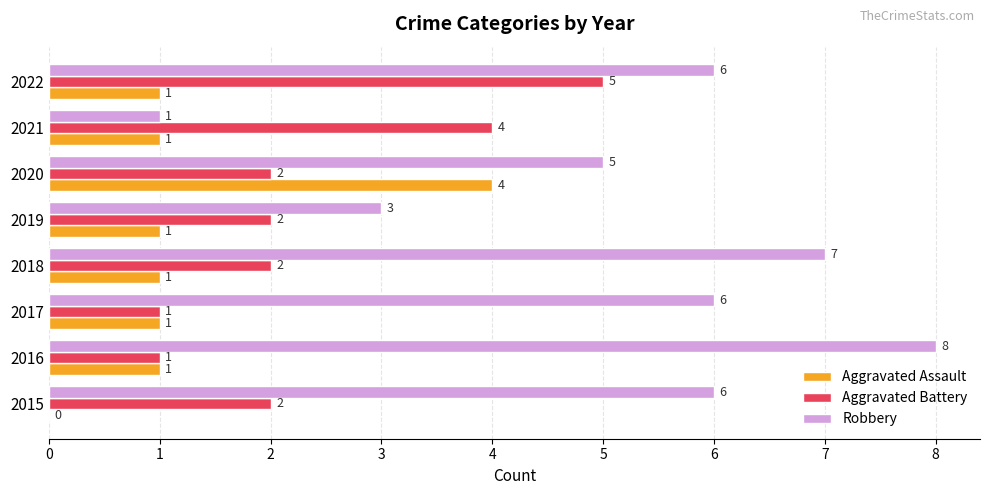

True or false: Robbery has a value of 6 at 2015.

True